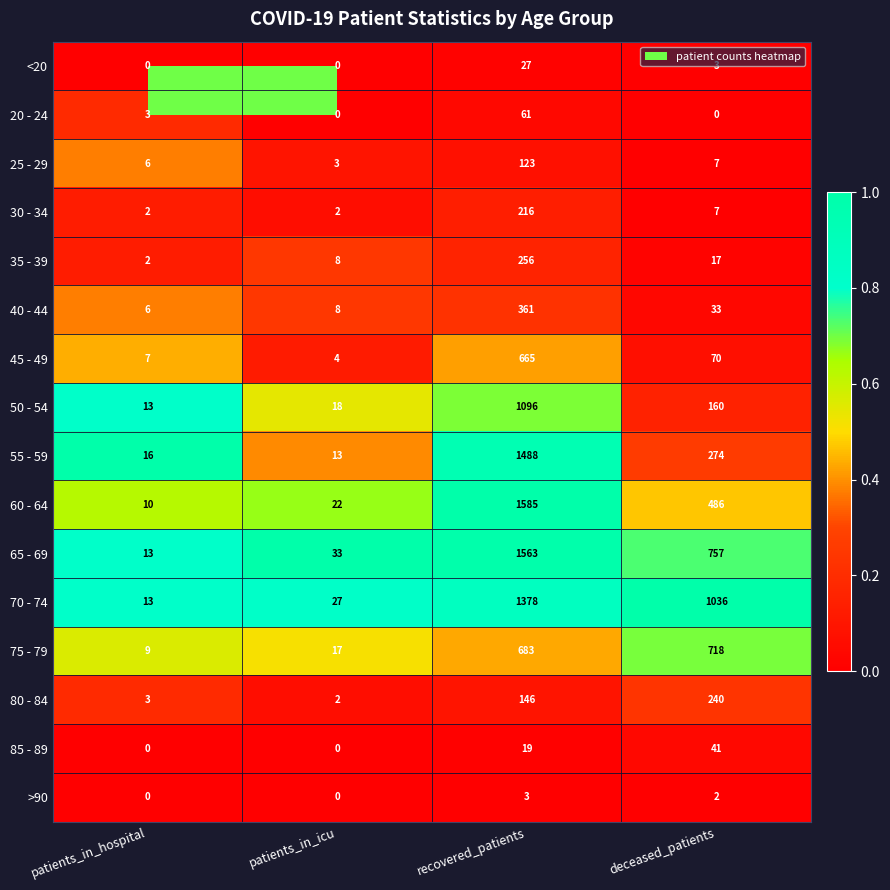

List the series in order of their peak value, lowest first.

>90, <20, 85 - 89, 20 - 24, 25 - 29, 30 - 34, 80 - 84, 35 - 39, 40 - 44, 45 - 49, 75 - 79, 50 - 54, 70 - 74, 55 - 59, 65 - 69, 60 - 64